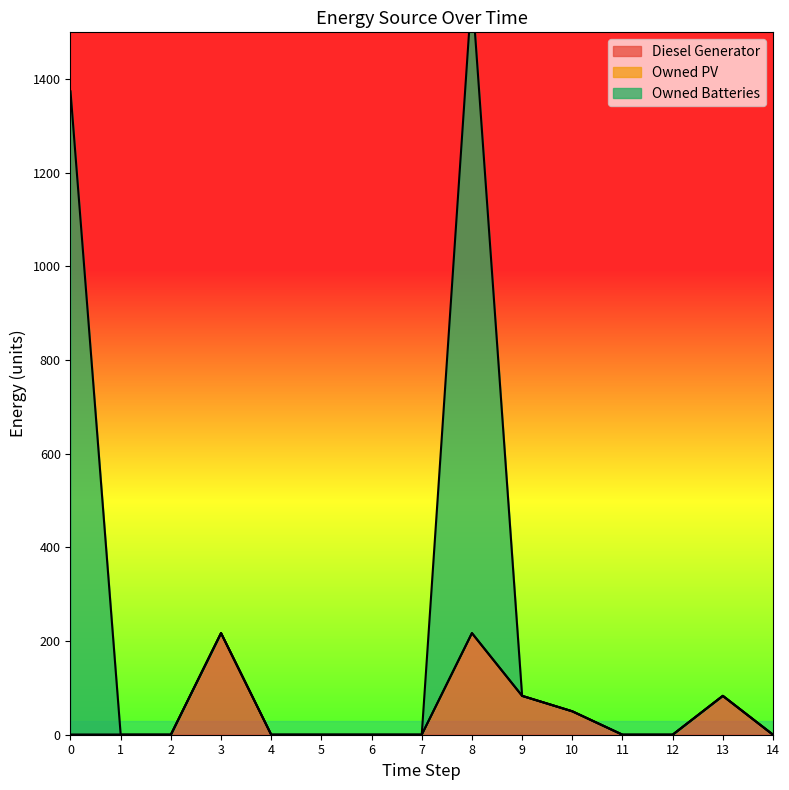

Does the chart display data point markers on the line(s)?

No